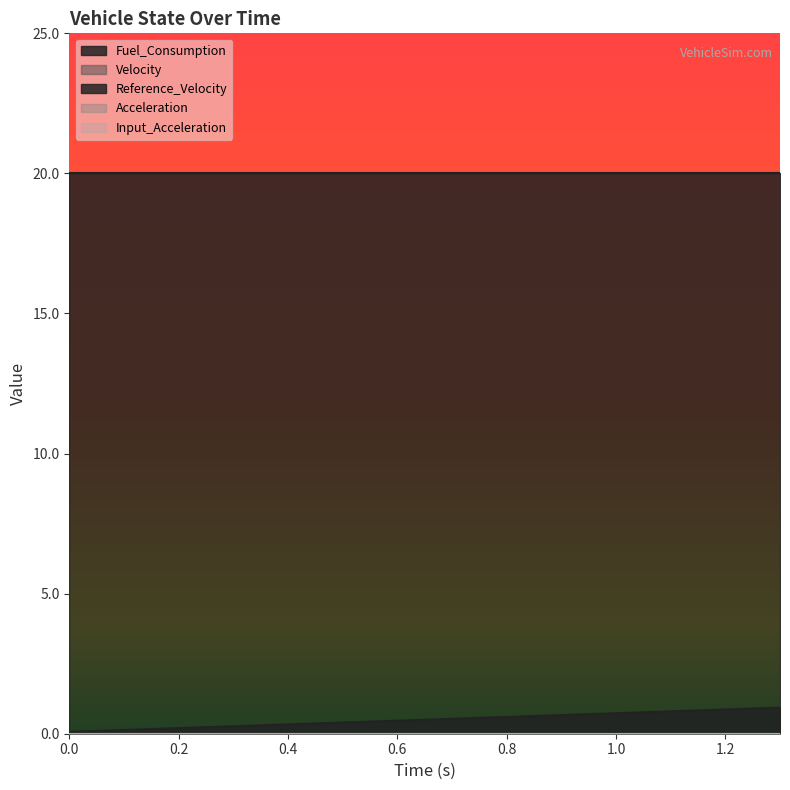

Reading left to right, what are all the values shown in this chart?

Fuel_Consumption: 0.0=0.1	0.1=0.1	0.2=0.2	0.3=0.3	0.4=0.3	0.5=0.4	0.6=0.5	0.7=0.5	0.8=0.6	0.9=0.7	1.0=0.7	1.1=0.8	1.2=0.9	1.3=0.9
Velocity: 0.0=0.0	0.1=0.0	0.2=0.0	0.3=0.0	0.4=0.0	0.5=0.0	0.6=0.0	0.7=0.0	0.8=0.0	0.9=0.0	1.0=0.0	1.1=0.0	1.2=0.0	1.3=0.0
Reference_Velocity: 0.0=20.0	0.1=20.0	0.2=20.0	0.3=20.0	0.4=20.0	0.5=20.0	0.6=20.0	0.7=20.0	0.8=20.0	0.9=20.0	1.0=20.0	1.1=20.0	1.2=20.0	1.3=20.0
Acceleration: 0.0=0.0	0.1=0.0	0.2=0.0	0.3=0.0	0.4=0.0	0.5=0.0	0.6=0.0	0.7=0.0	0.8=0.0	0.9=0.0	1.0=0.0	1.1=0.0	1.2=0.0	1.3=0.0
Input_Acceleration: 0.0=0.0	0.1=0.0	0.2=0.0	0.3=0.0	0.4=0.0	0.5=0.0	0.6=0.0	0.7=0.0	0.8=0.0	0.9=0.0	1.0=0.0	1.1=0.0	1.2=0.0	1.3=0.0